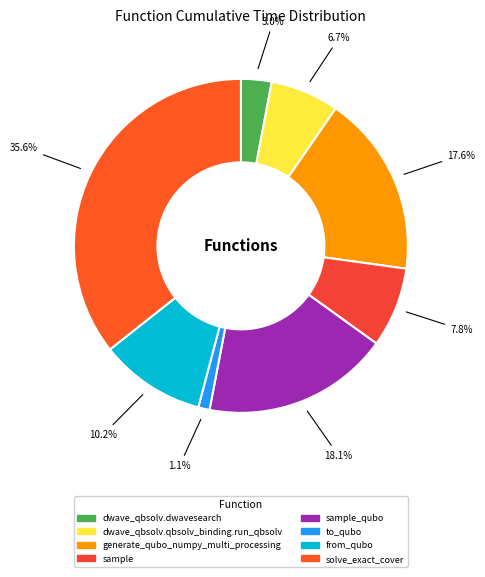

How many segments does this pie chart have?

8